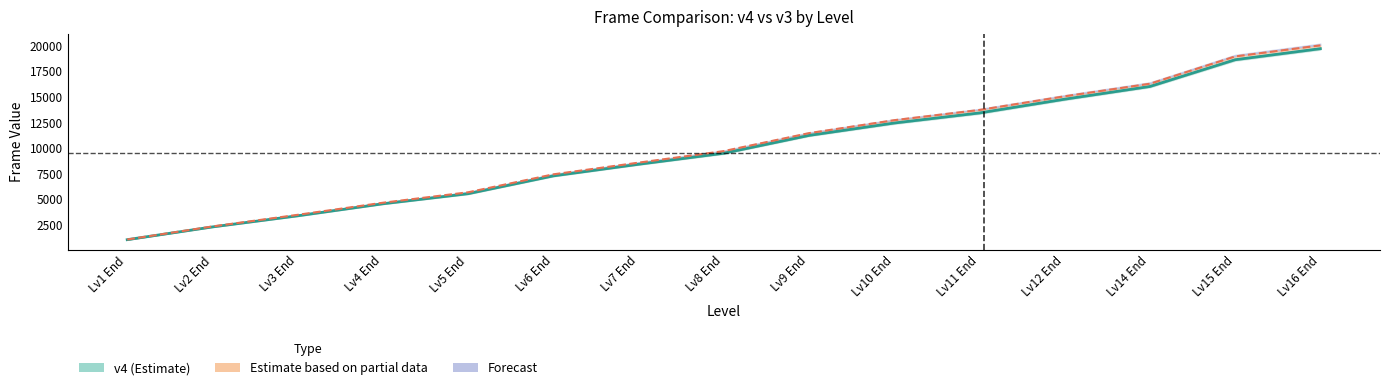

What is the spread (max minus min) of values at Lv16 End?

318